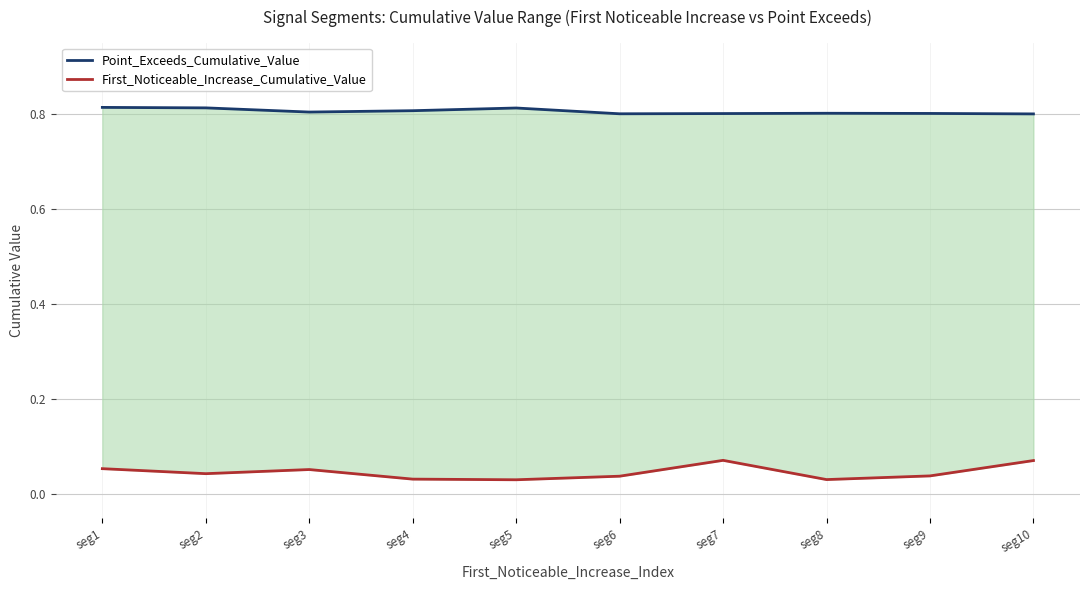

Which series has the largest total across all categories?

Point_Exceeds_Cumulative_Value